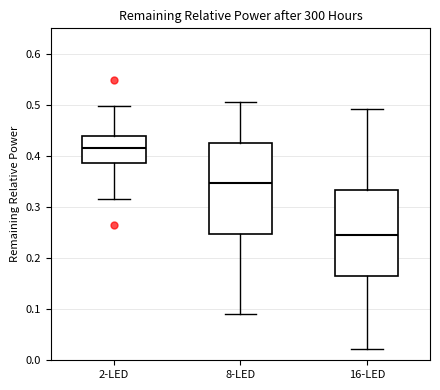

Which box's median line is the highest?

2-LED